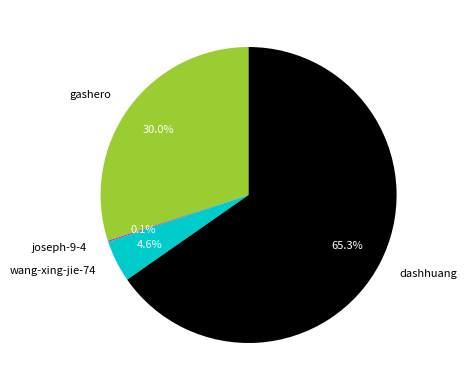

What is the ratio of the value at gashero to the value at dashhuang?

0.5